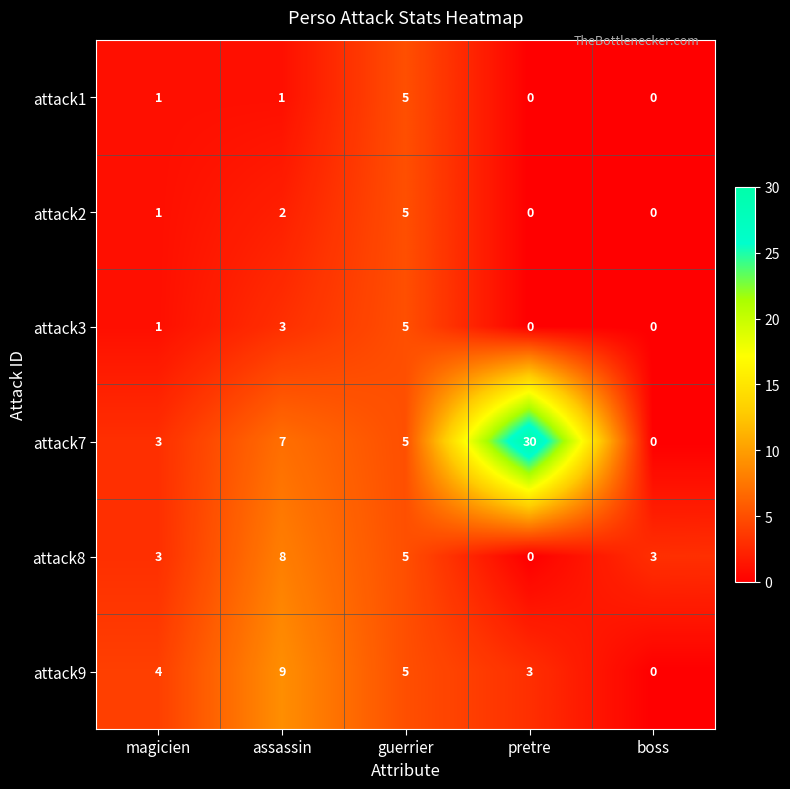

How many data points in attack3 are less than 1?

2